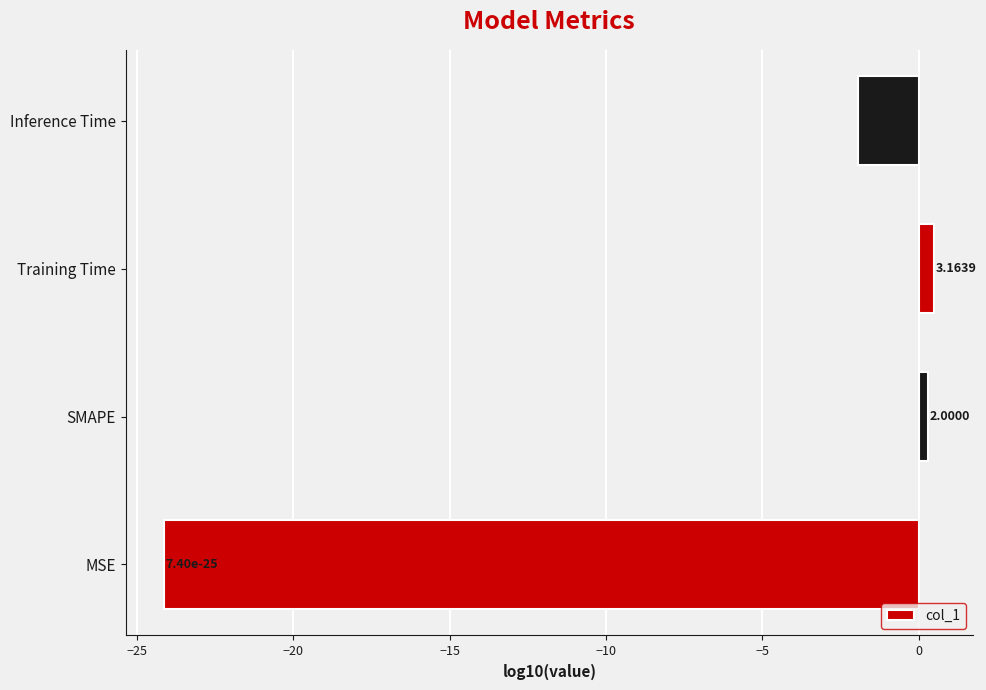

How many bars are there in total?

4